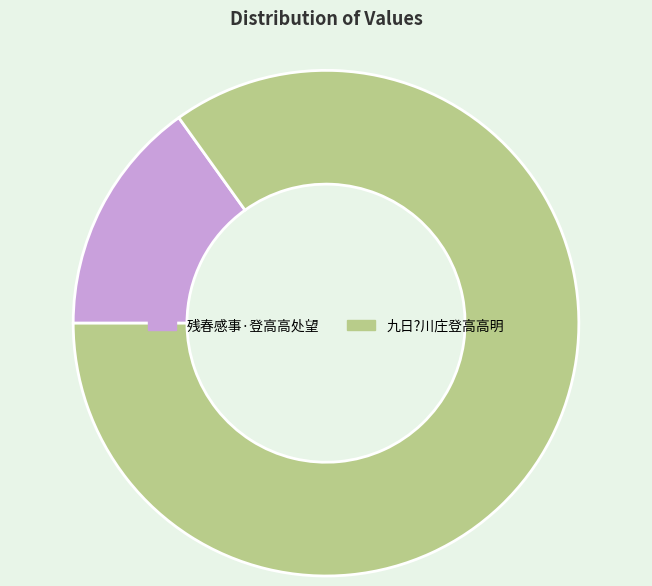

Which has a higher value, 九日?川庄登高高明 or 残春感事·登高高处望?

九日?川庄登高高明